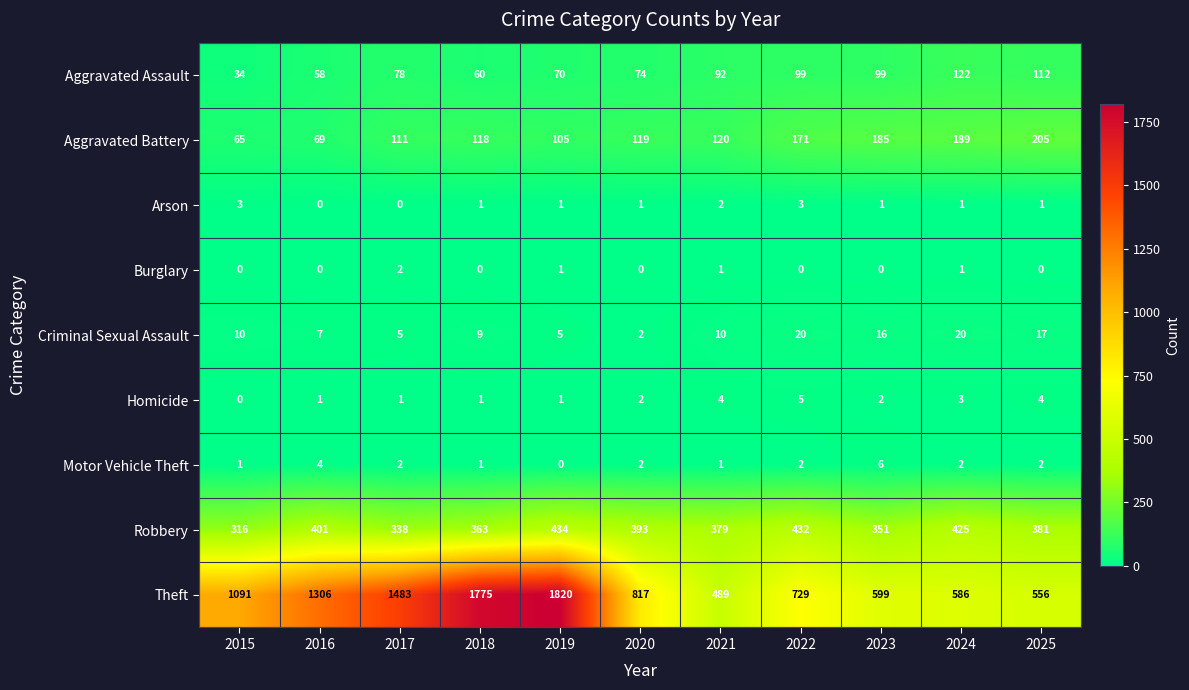

At which category does the chart reach its peak across all series?

2019